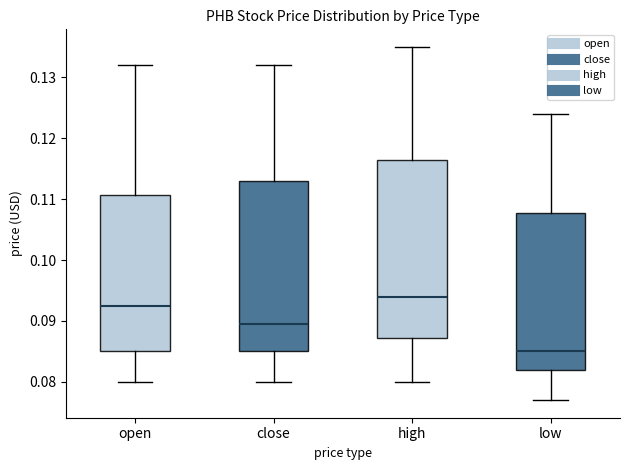

Reading left to right, transcribe this box plot: for each box, give where its median line is, the range the box spans, and where its two whiskers end, as read against the y-axis. The values are not printed on the chart, so give them approximately, as read against the axis.

open: median 0.093, box 0.085 to 0.111, whiskers 0.080 to 0.132
close: median 0.090, box 0.085 to 0.113, whiskers 0.080 to 0.132
high: median 0.094, box 0.087 to 0.117, whiskers 0.080 to 0.135
low: median 0.085, box 0.082 to 0.108, whiskers 0.077 to 0.124